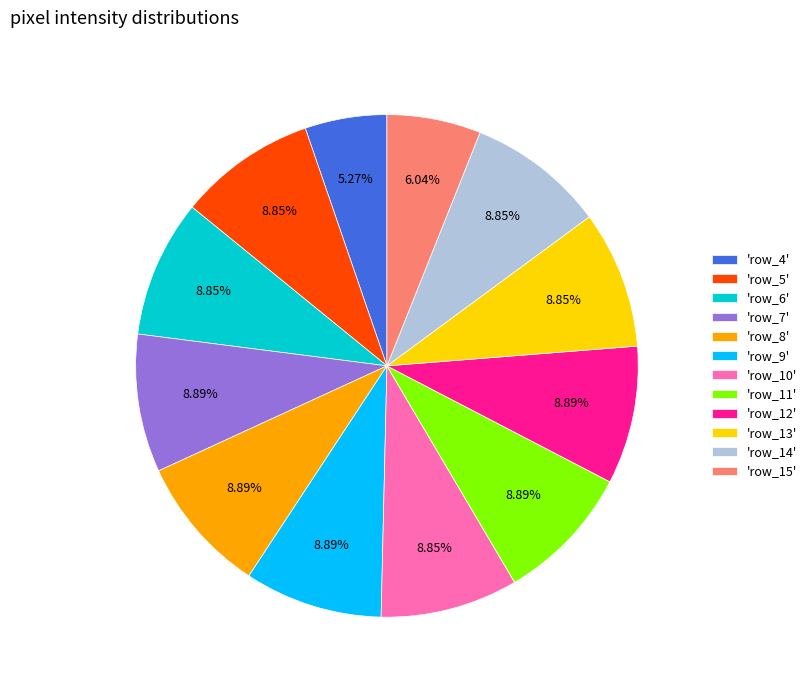

Is there any slice that represents more than half of the pie?

No